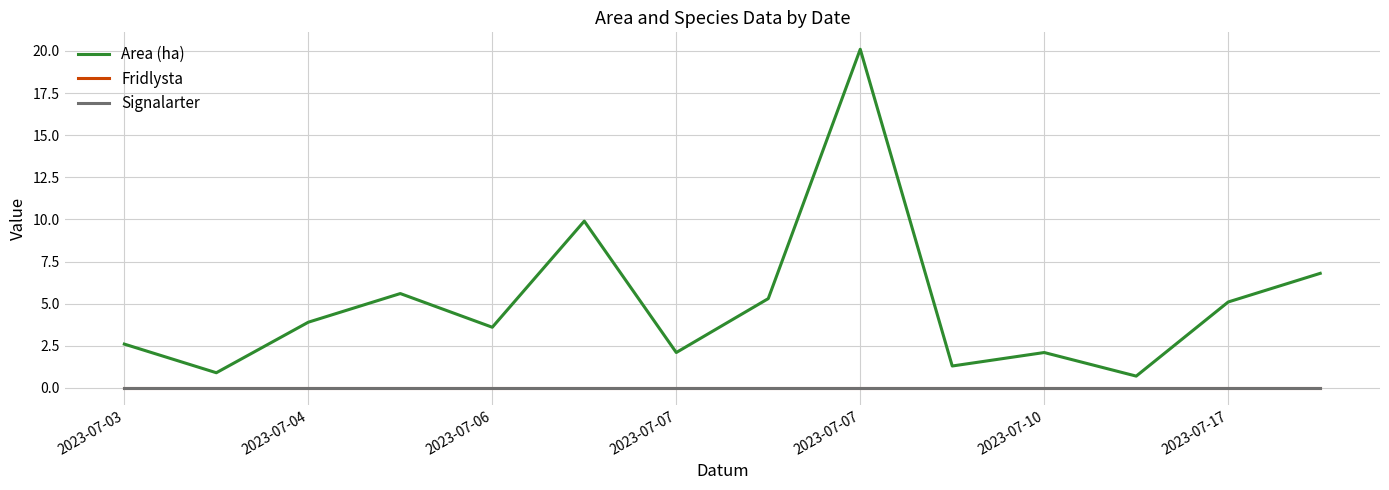

Is this an area chart (filled region under the line)?

No